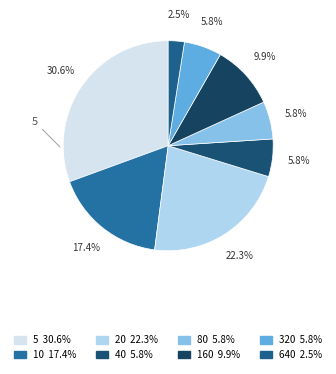

Rank the categories by value from highest to lowest.

5, 20, 10, 160, 40, 80, 320, 640